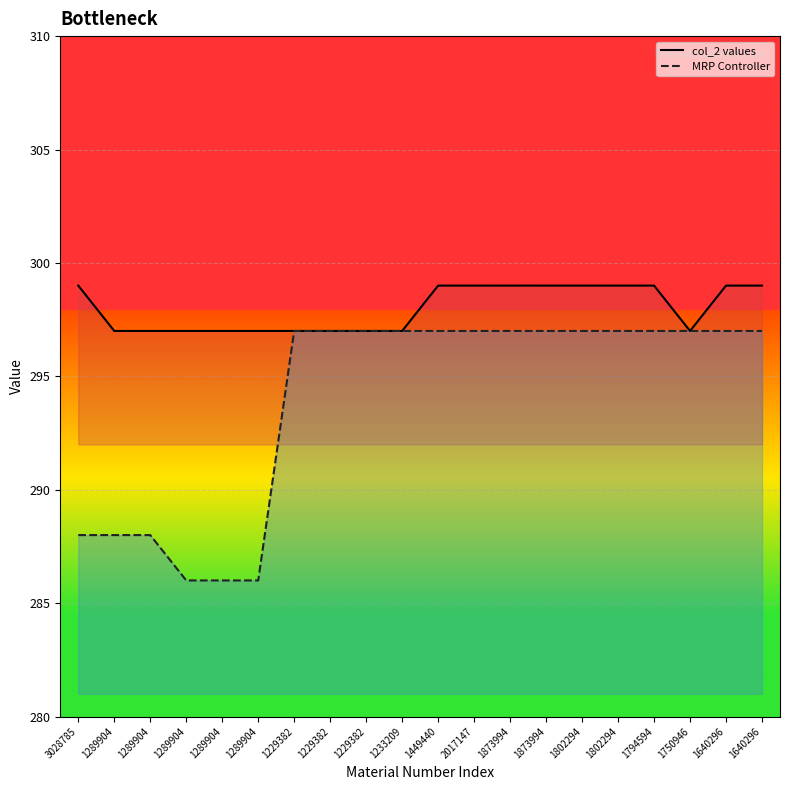

True or false: MRP Controller and col_2 values cross at least once.

False